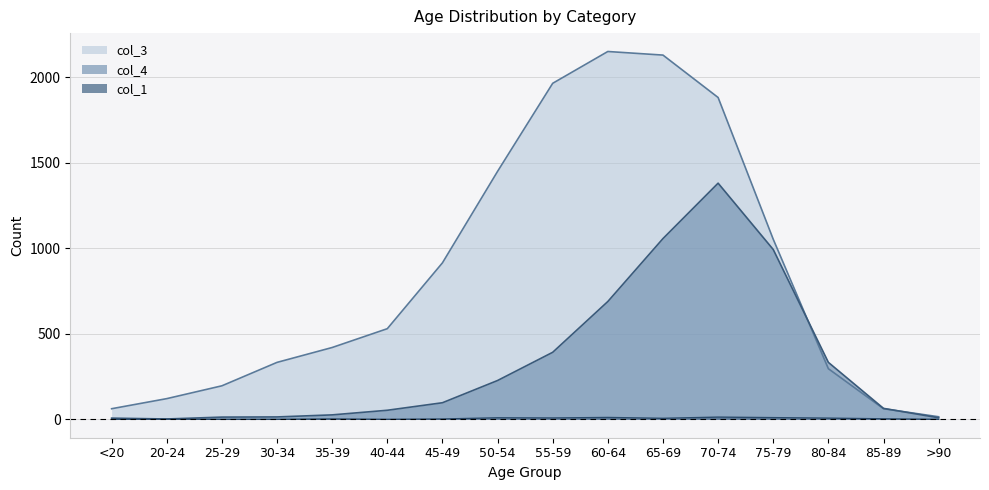

Where is col_4 nearest to the value 691?

60-64